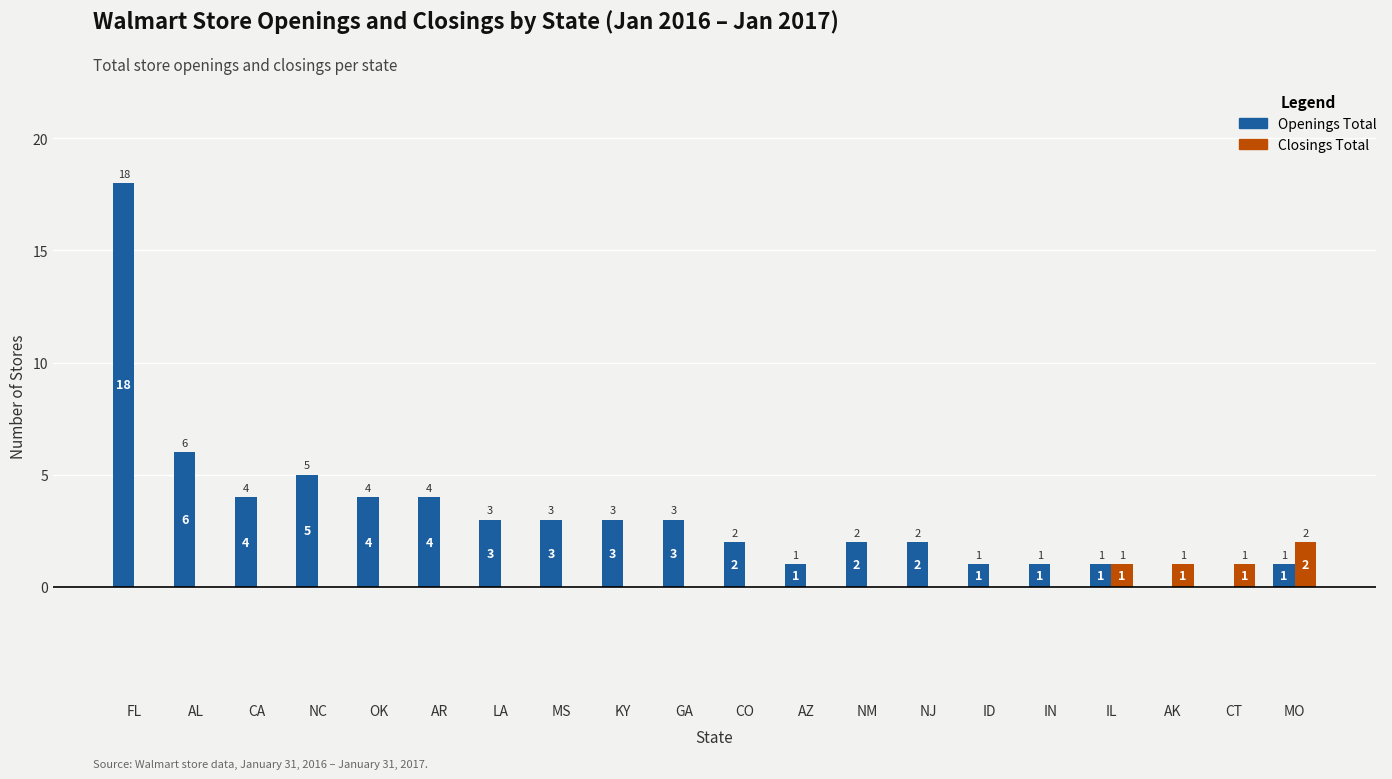

The value of Closings Total at CT is 1. True or false?

True